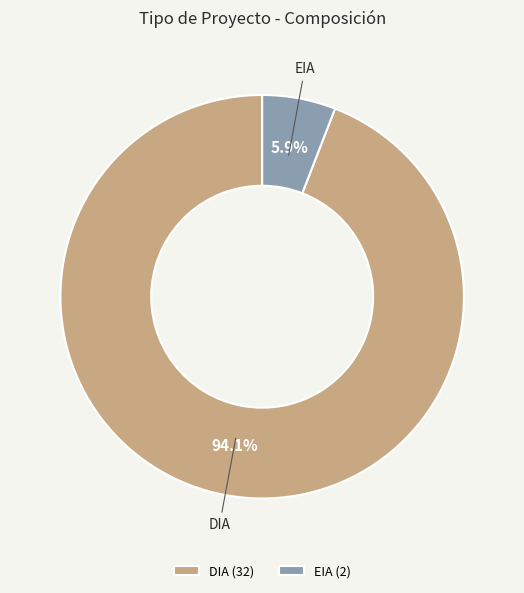

What percentage is NOT represented by EIA?

94.1%